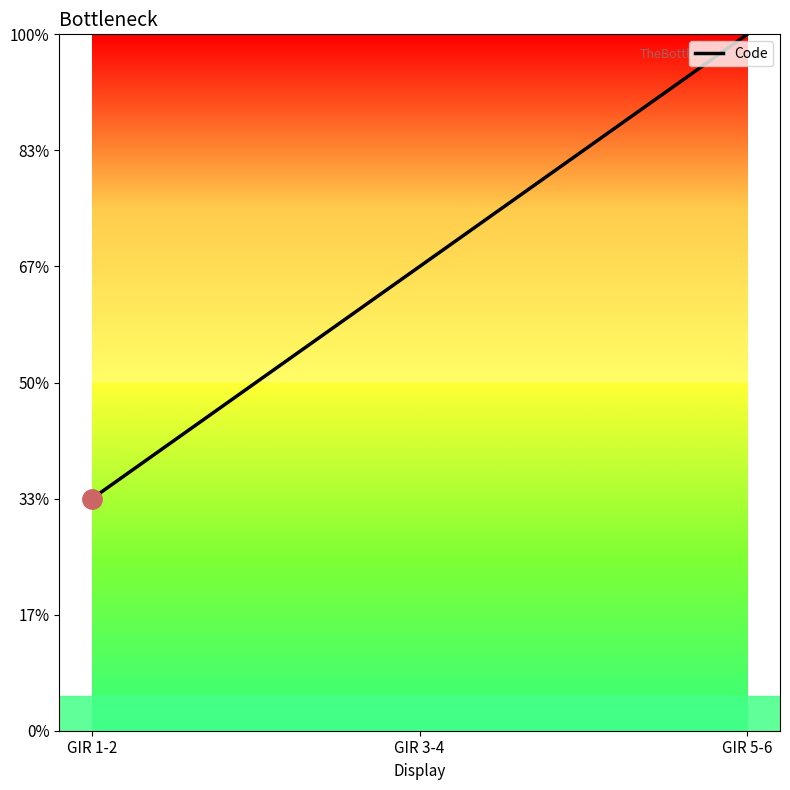

Does the chart have visible grid lines?

No